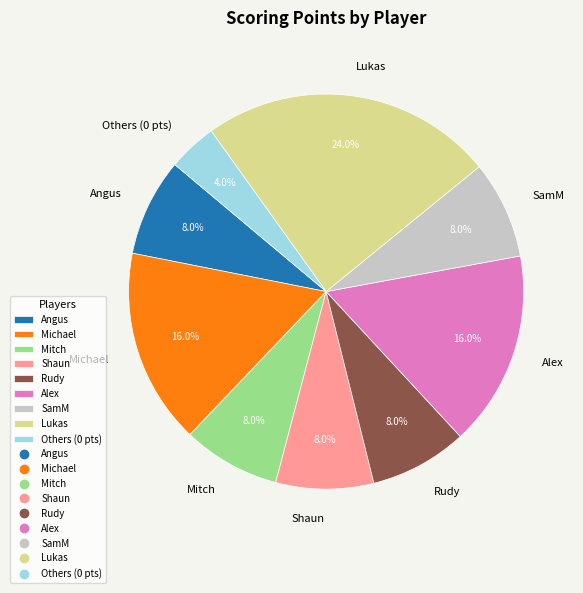

Does any single category account for the majority?

No